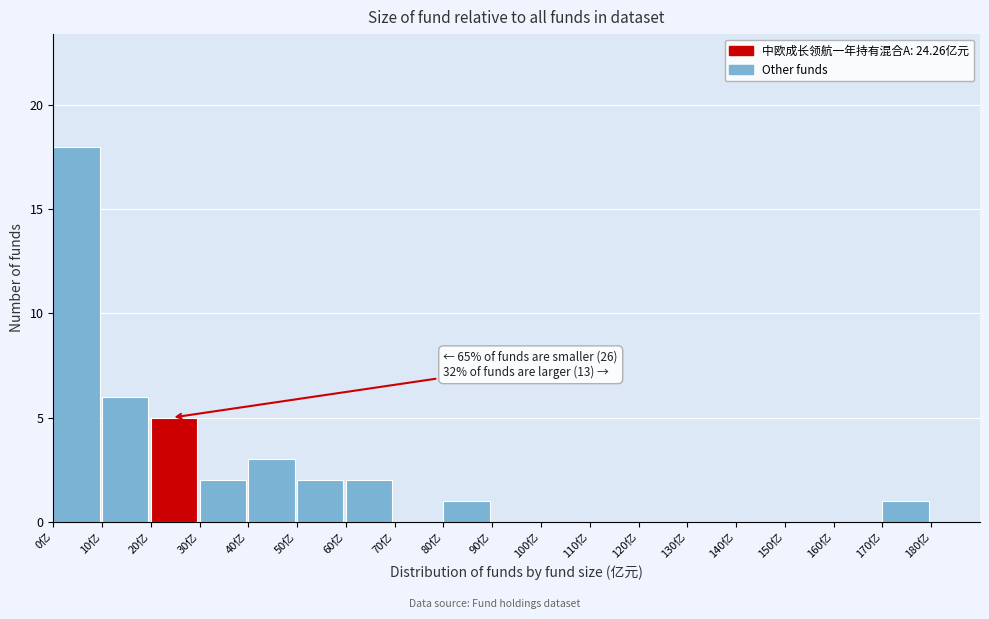

Over which range of the x-axis is the bar tallest?

0 to 10